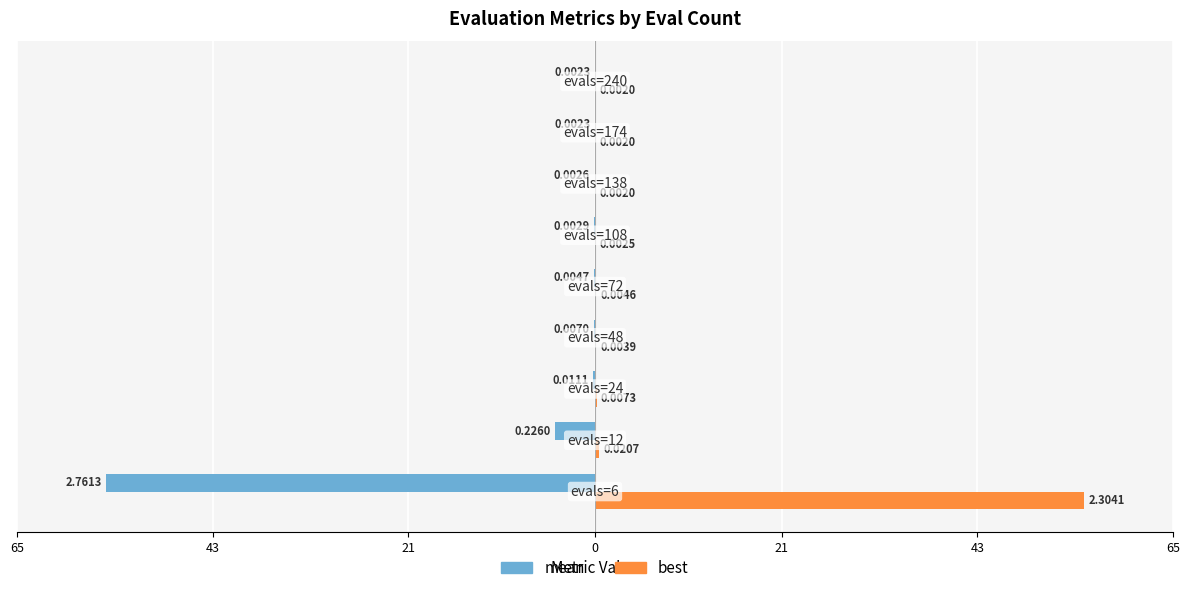

What is the minimum value shown in the chart?

-55.0